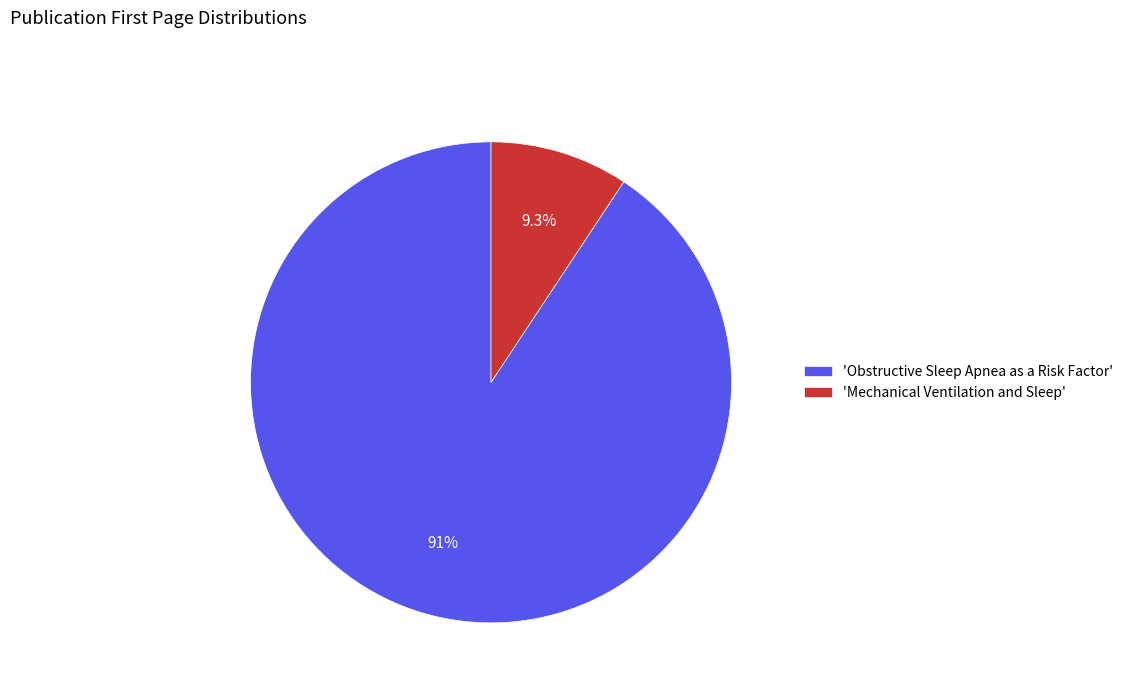

Count the number of slices in the pie.

2